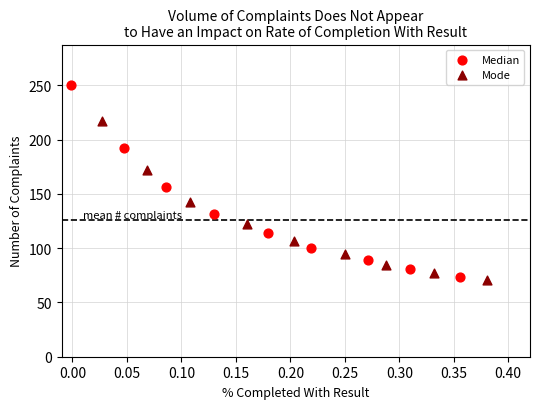

Which series contains the lowest Y value?

Mode